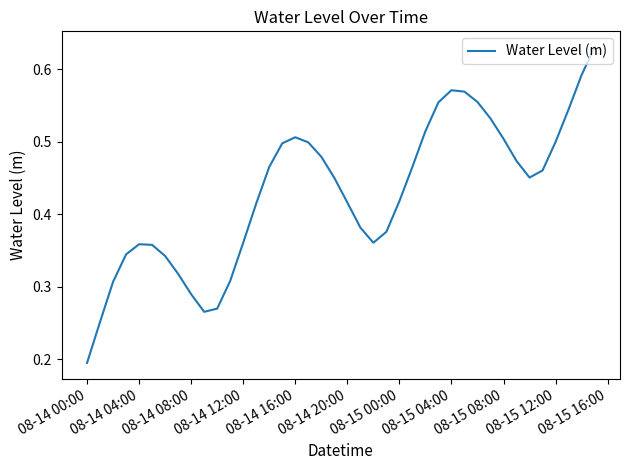

True or false: the data has more than 2 interior local peaks.

True